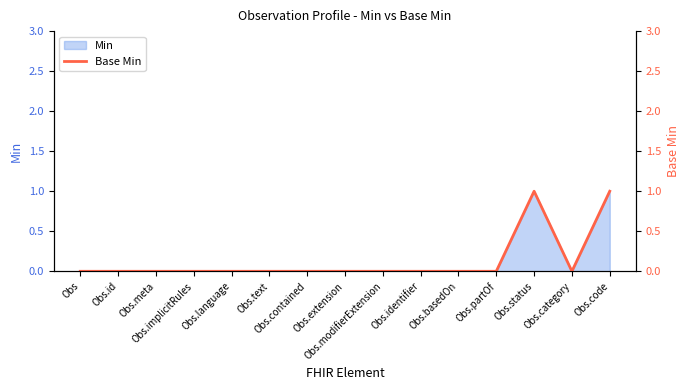

How many data points does each series have?

15